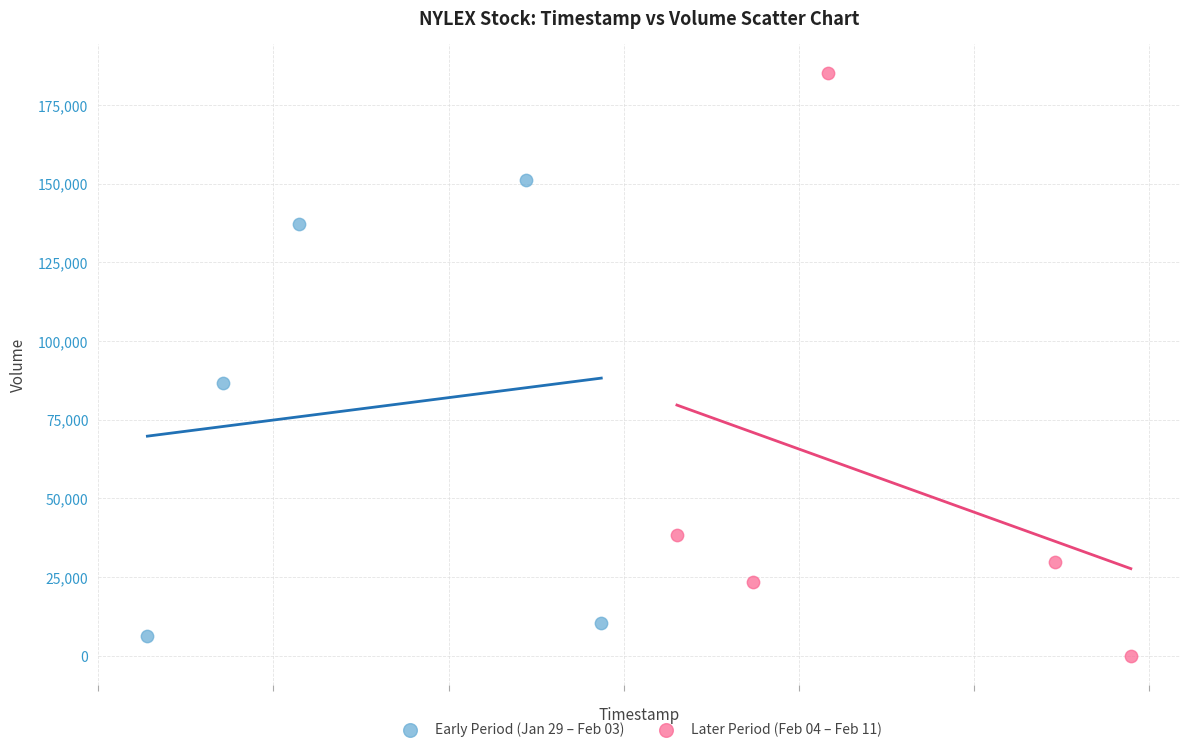

Which series contains the highest Y value?

Later Period (Feb 04 – Feb 11)